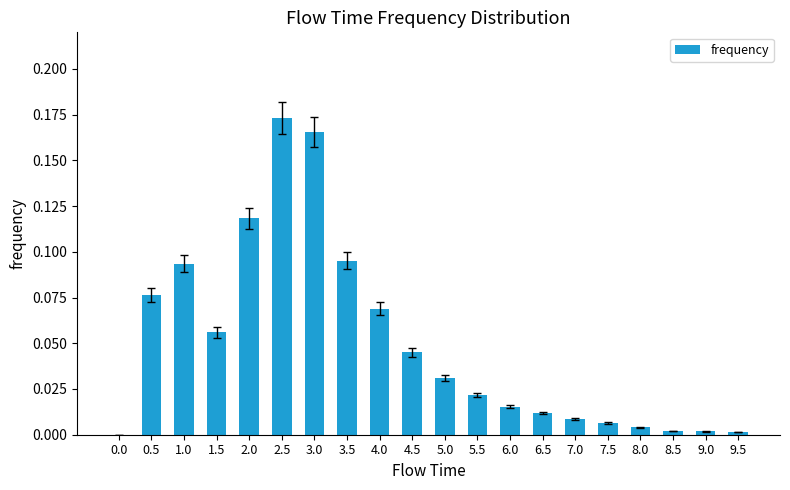

How many distinct data groups are displayed?

1